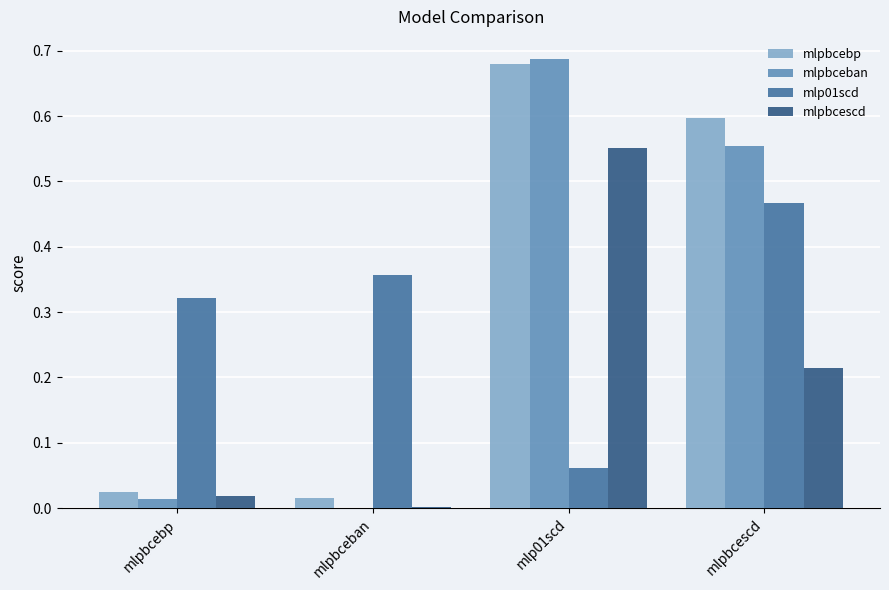

Which category has the highest value in the mlpbceban series?

mlp01scd